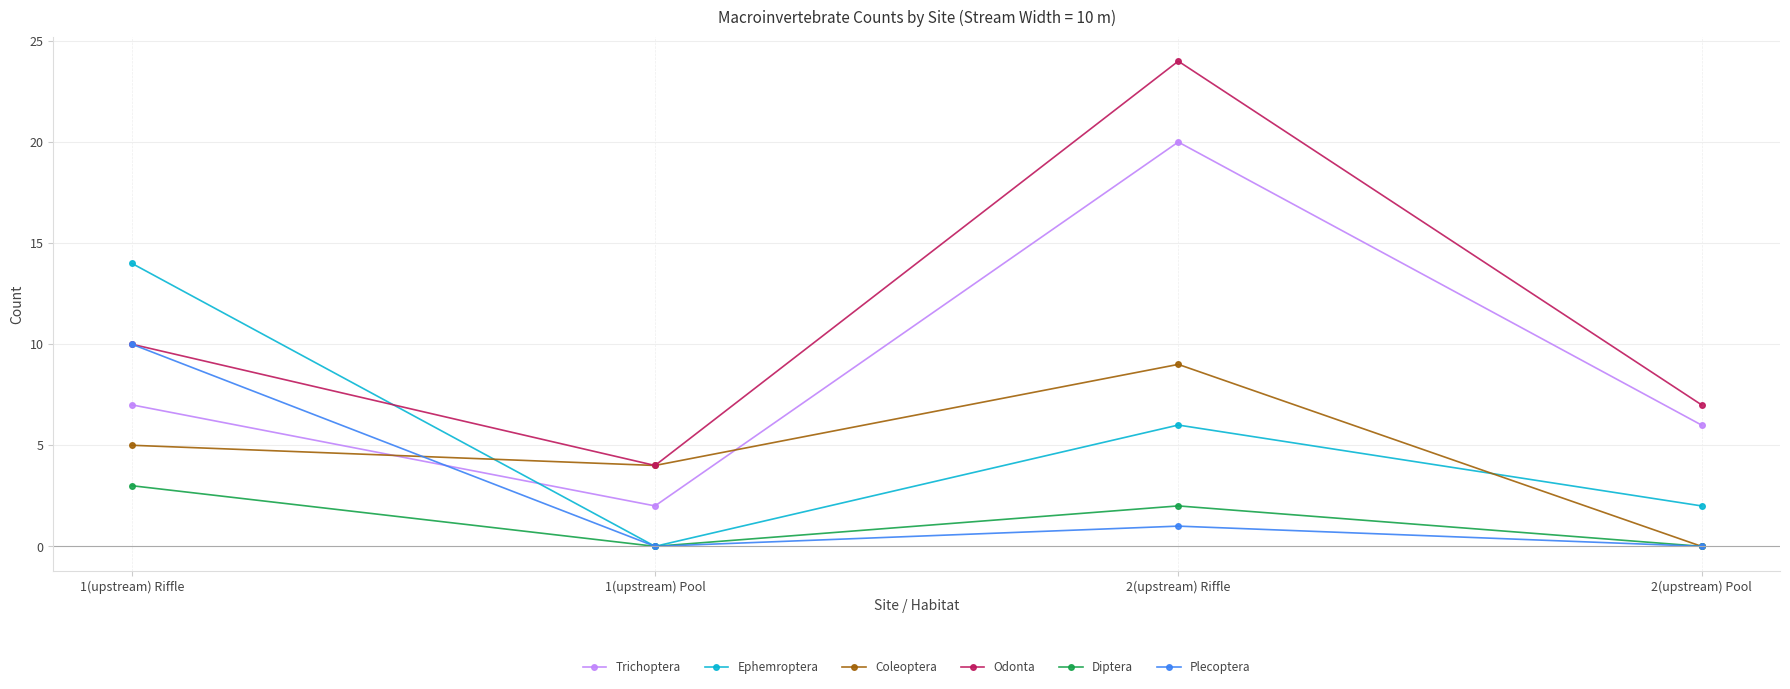

What is the sum of the Coleoptera values at 2(upstream) Riffle and 1(upstream) Riffle?

14